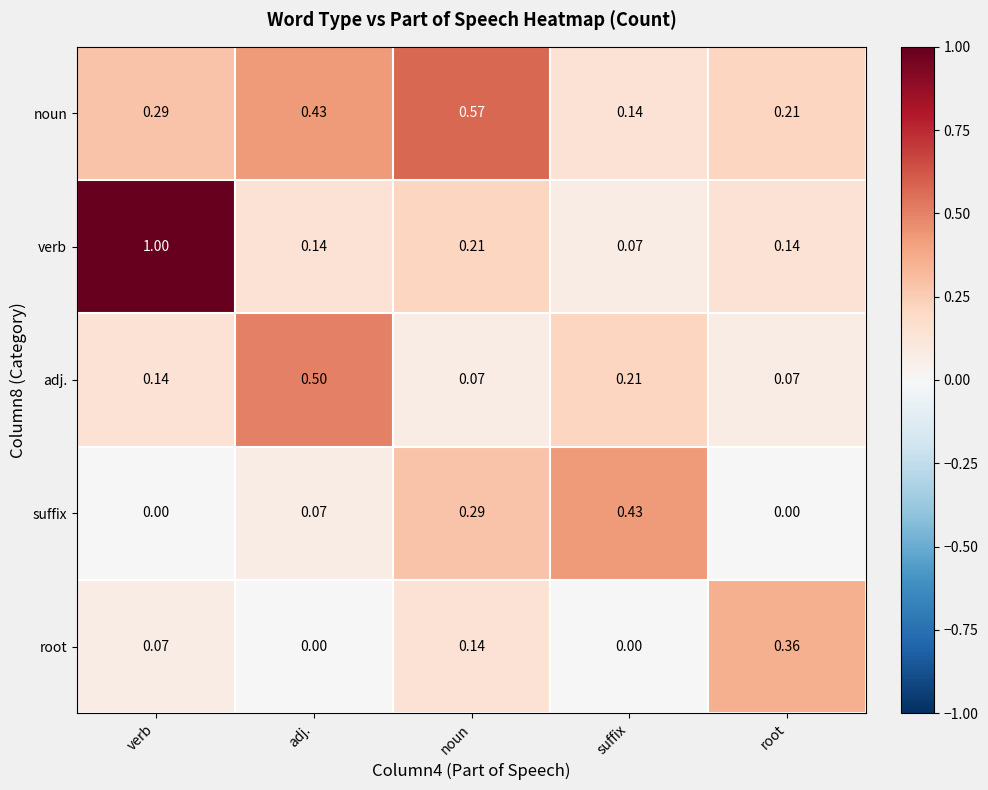

At which category is the sum across all series the highest?

verb